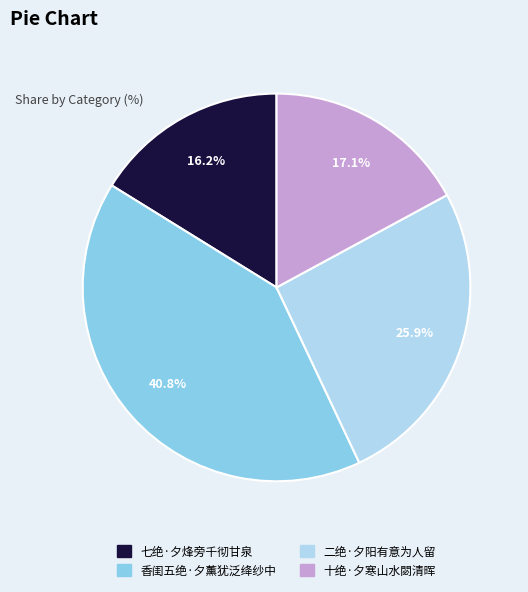

Is the sum of 二绝·夕阳有意为人留 and 七绝·夕烽旁千彻甘泉 greater than half?

No